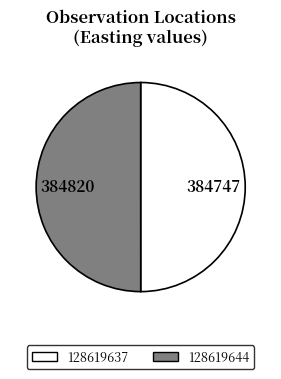

Combined, do 128619644 and 128619637 account for over 50%?

Yes